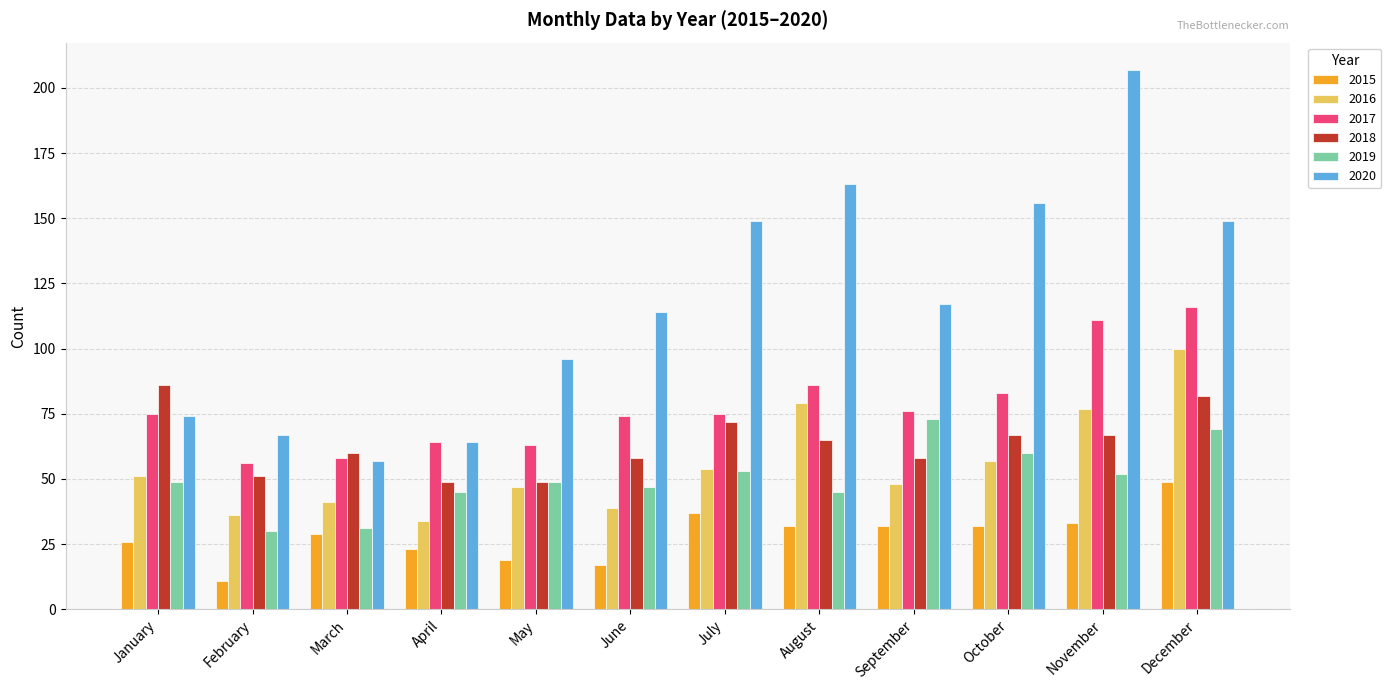

Is the value of 2019 at August greater than the value of 2016 at December?

No